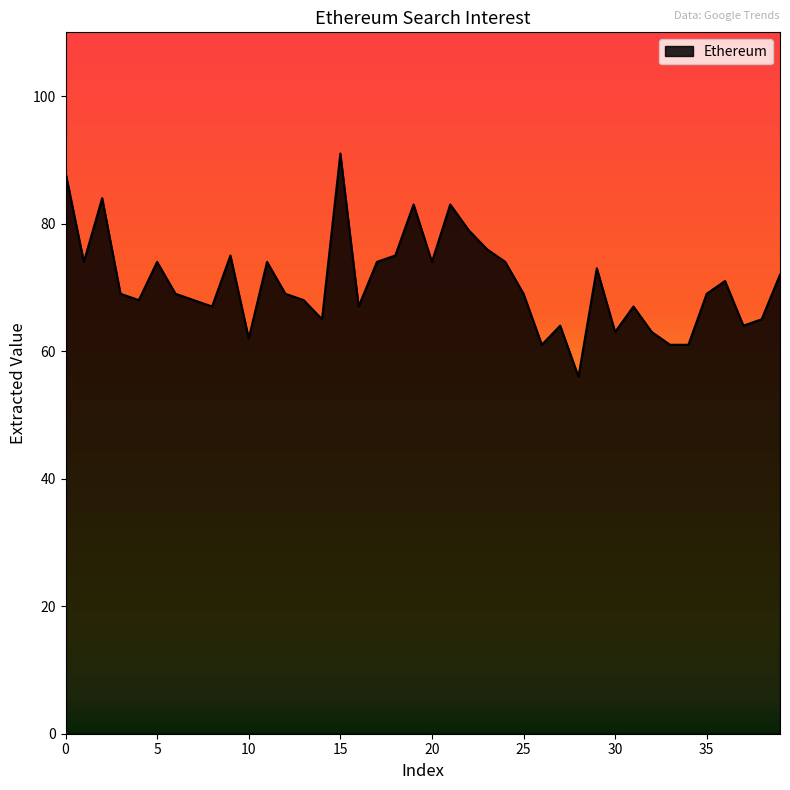

What is the difference between the maximum and minimum values?

35